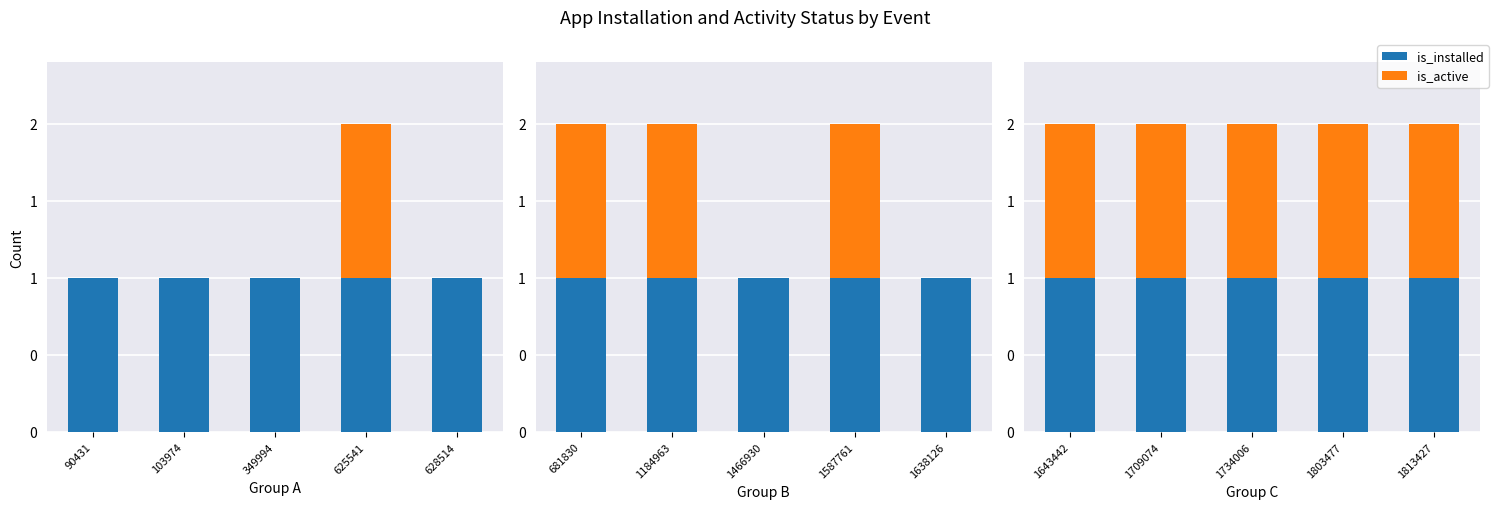

How many bars are there in total?

30